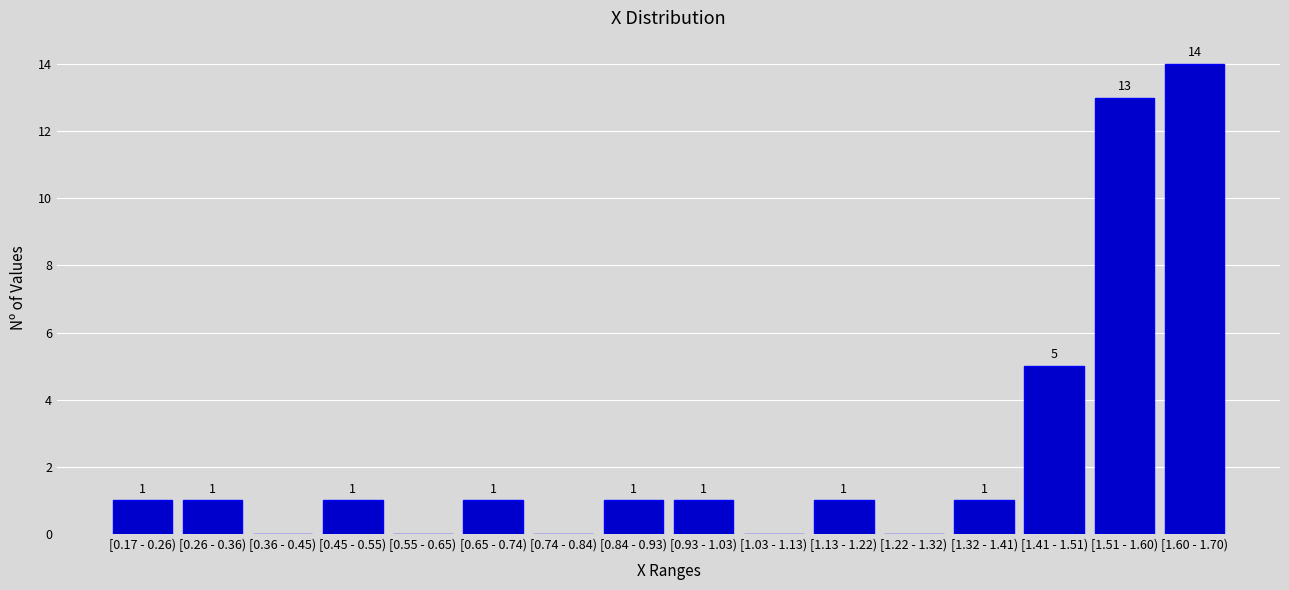

Reading left to right, list all the values displayed in this chart.

[0.17 - 0.26)=1	[0.26 - 0.36)=1	[0.36 - 0.45)=0	[0.45 - 0.55)=1	[0.55 - 0.65)=0	[0.65 - 0.74)=1	[0.74 - 0.84)=0	[0.84 - 0.93)=1	[0.93 - 1.03)=1	[1.03 - 1.13)=0	[1.13 - 1.22)=1	[1.22 - 1.32)=0	[1.32 - 1.41)=1	[1.41 - 1.51)=5	[1.51 - 1.60)=13	[1.60 - 1.70)=14